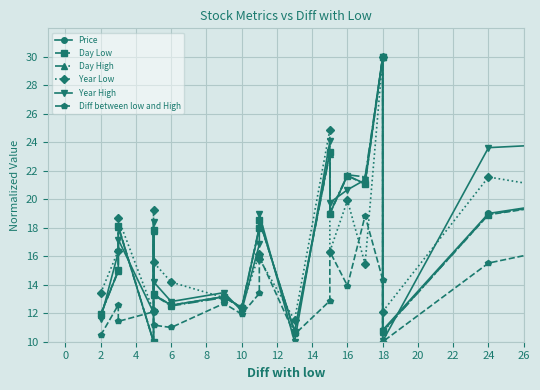

What is the sum of the Day High values at 26 and 18?

38.0